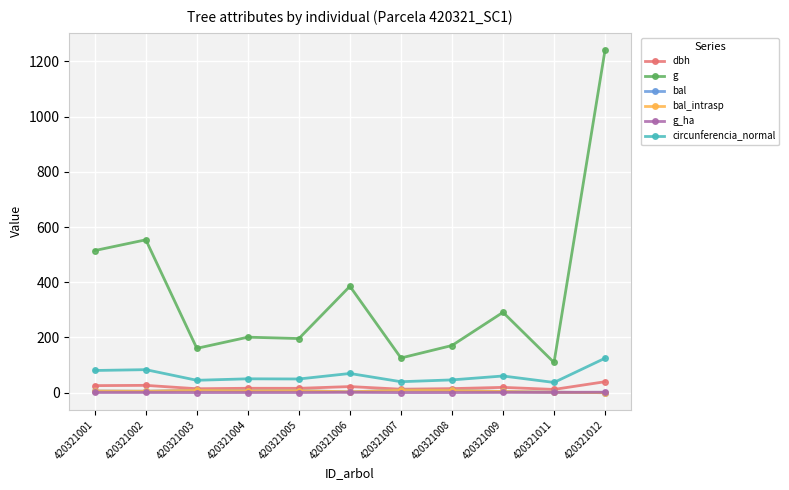

What is the difference between the maximum and second lowest values in the circunferencia_normal series?

85.1